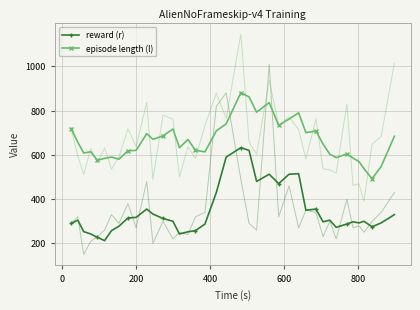

True or false: episode length (l) and reward (r) cross at least once.

False